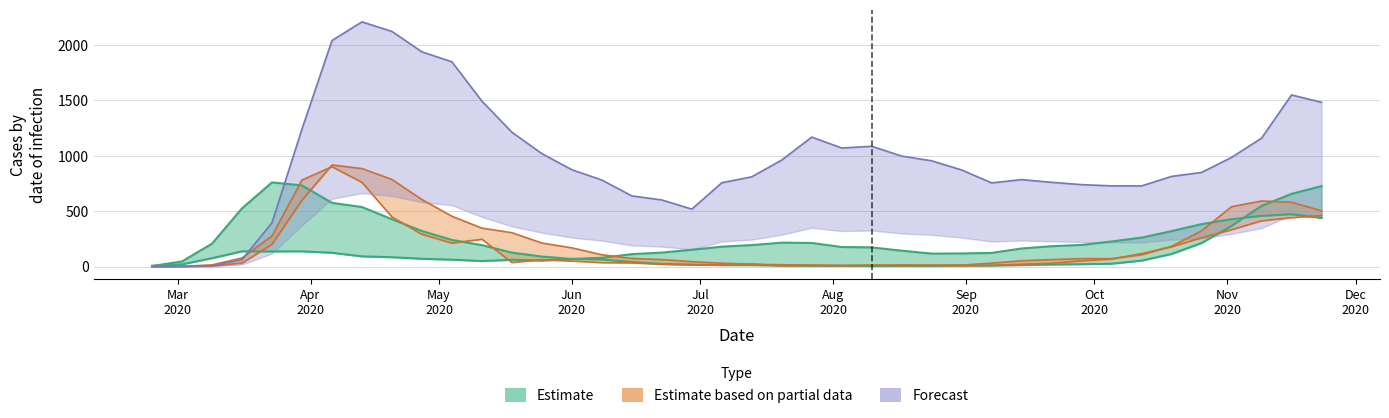

What is the sum of the France values at 2020-10-26 and 2020-04-27?

613.6